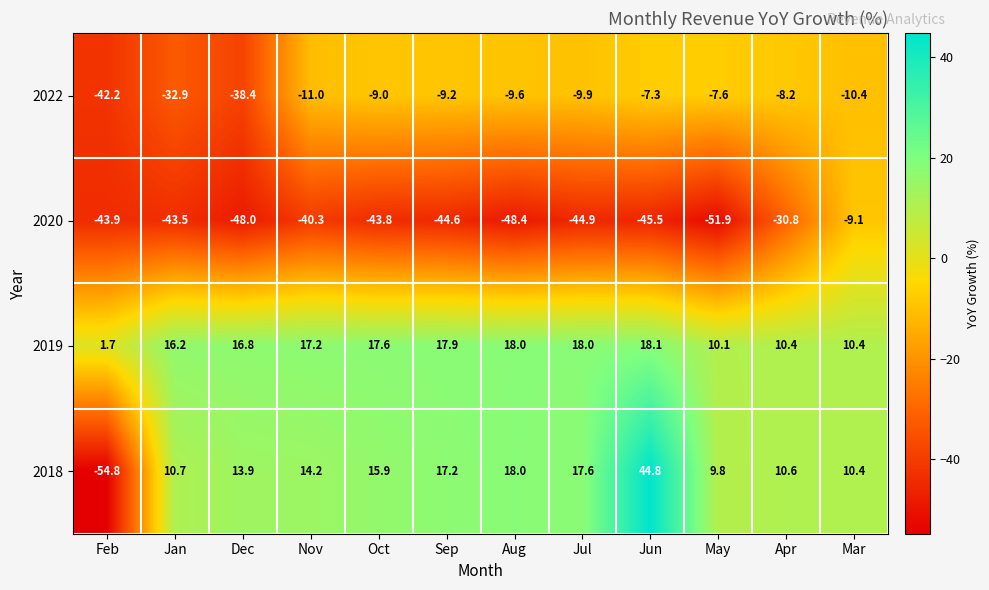

Which category has the lowest value in the 2020 series?

May